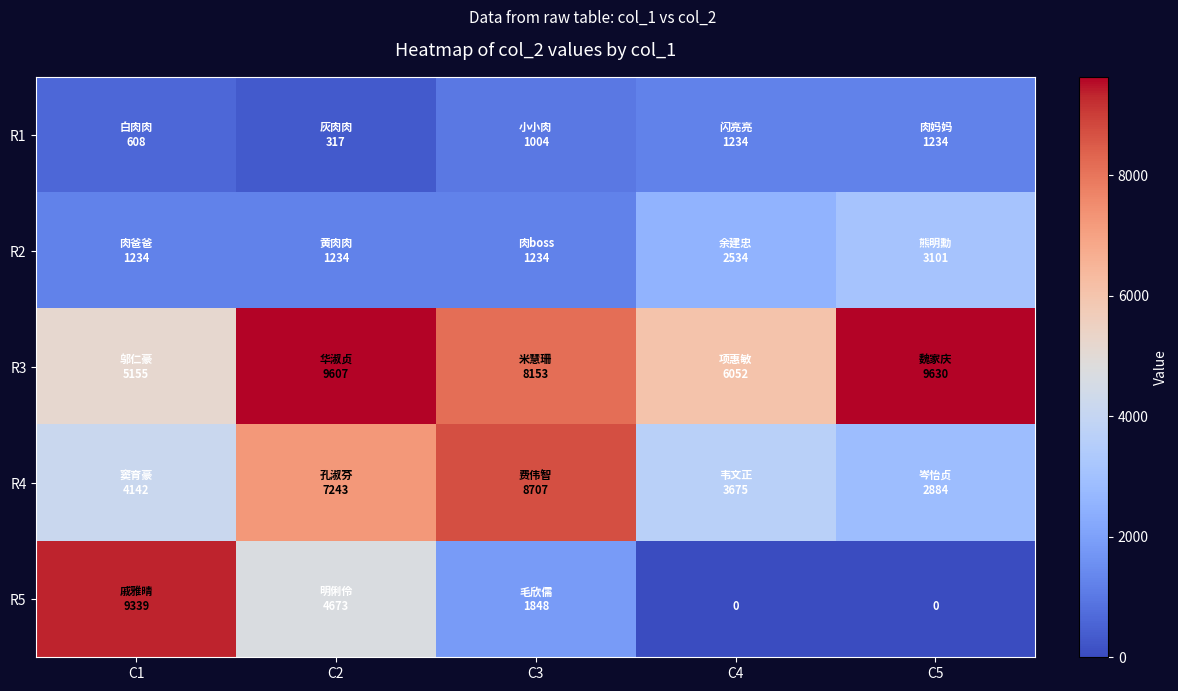

Where is R2 nearest to the value 2167?

C4